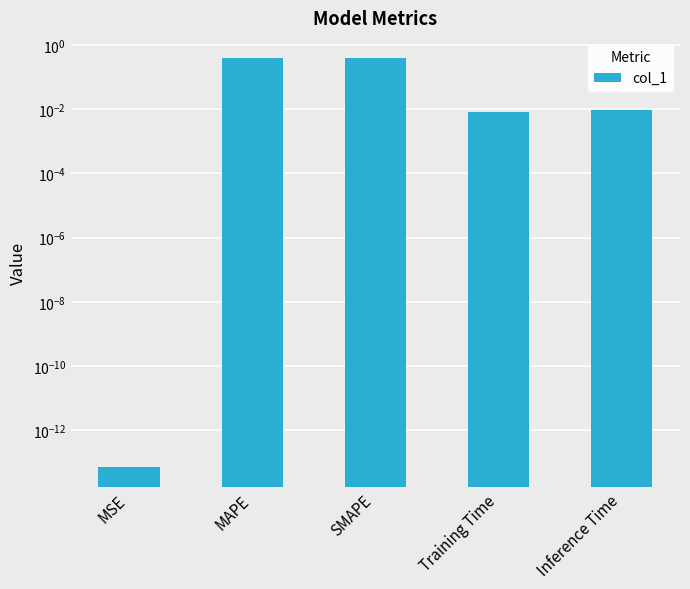

The chart shows a value of 0.4 at SMAPE. True or false?

True